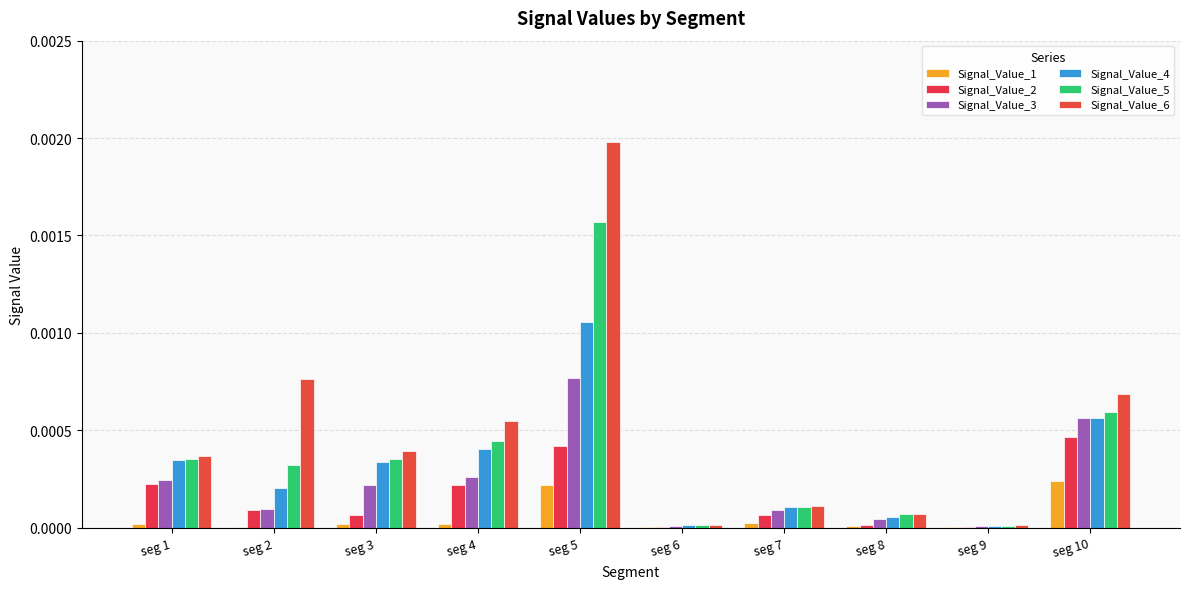

Are the bars grouped side by side (vs. stacked)?

Yes